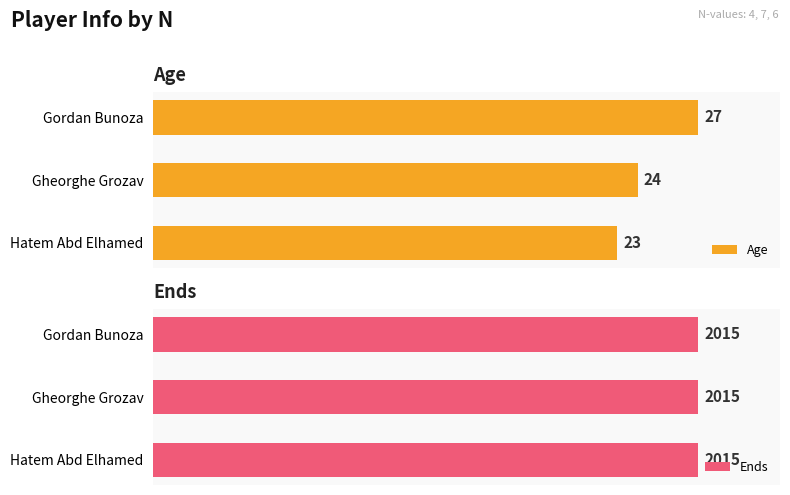

Count the number of data series in this chart.

2